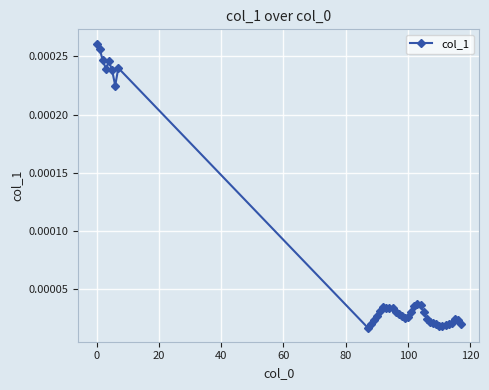

True or false: the data has more than 2 interior local peaks.

True